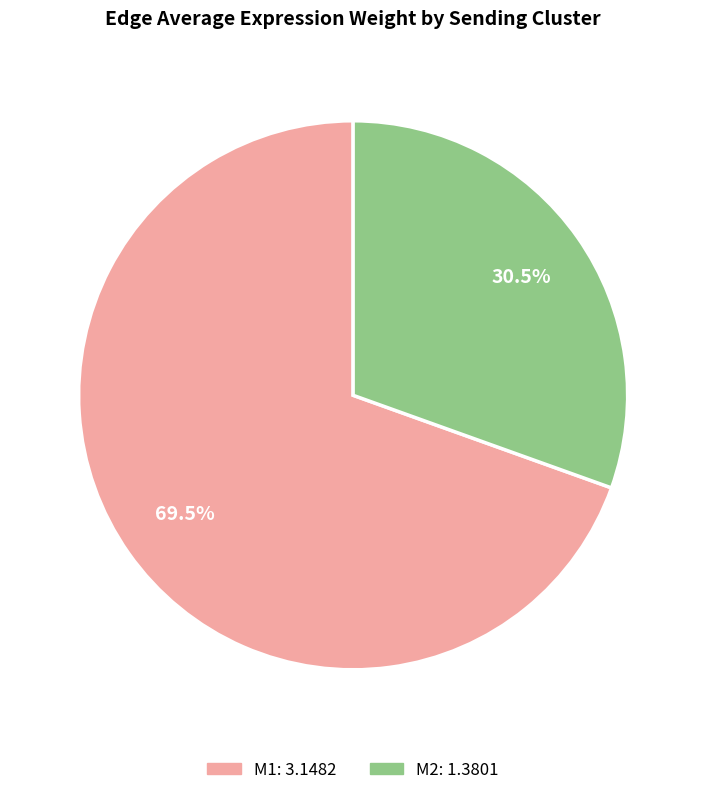

What is the ratio of the value at M2 to the value at M1?

0.4